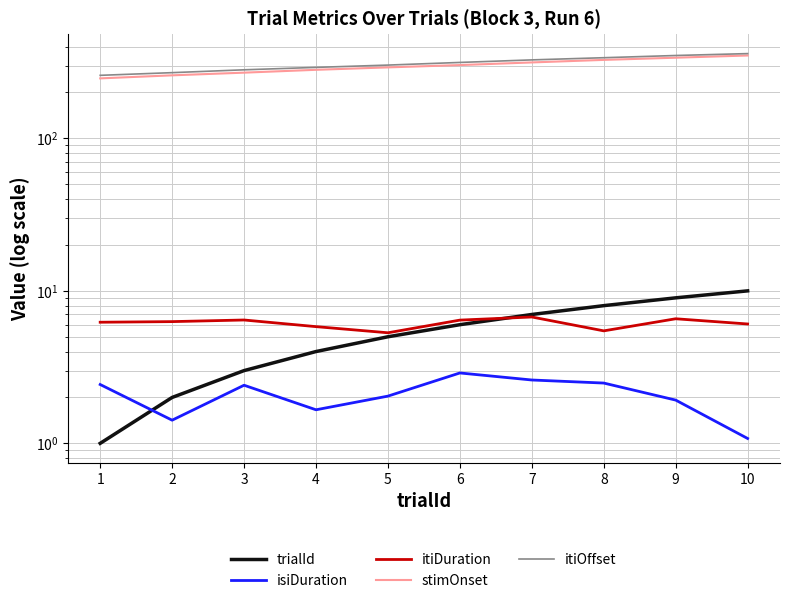

Does the chart display data point markers on the line(s)?

No